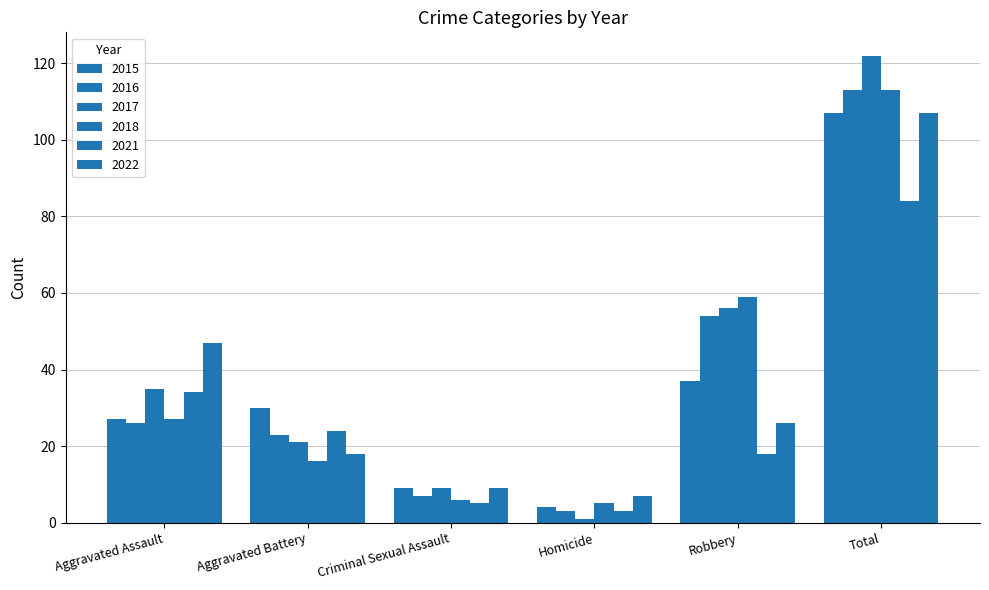

Where does the 2015 series first go above 30?

Robbery